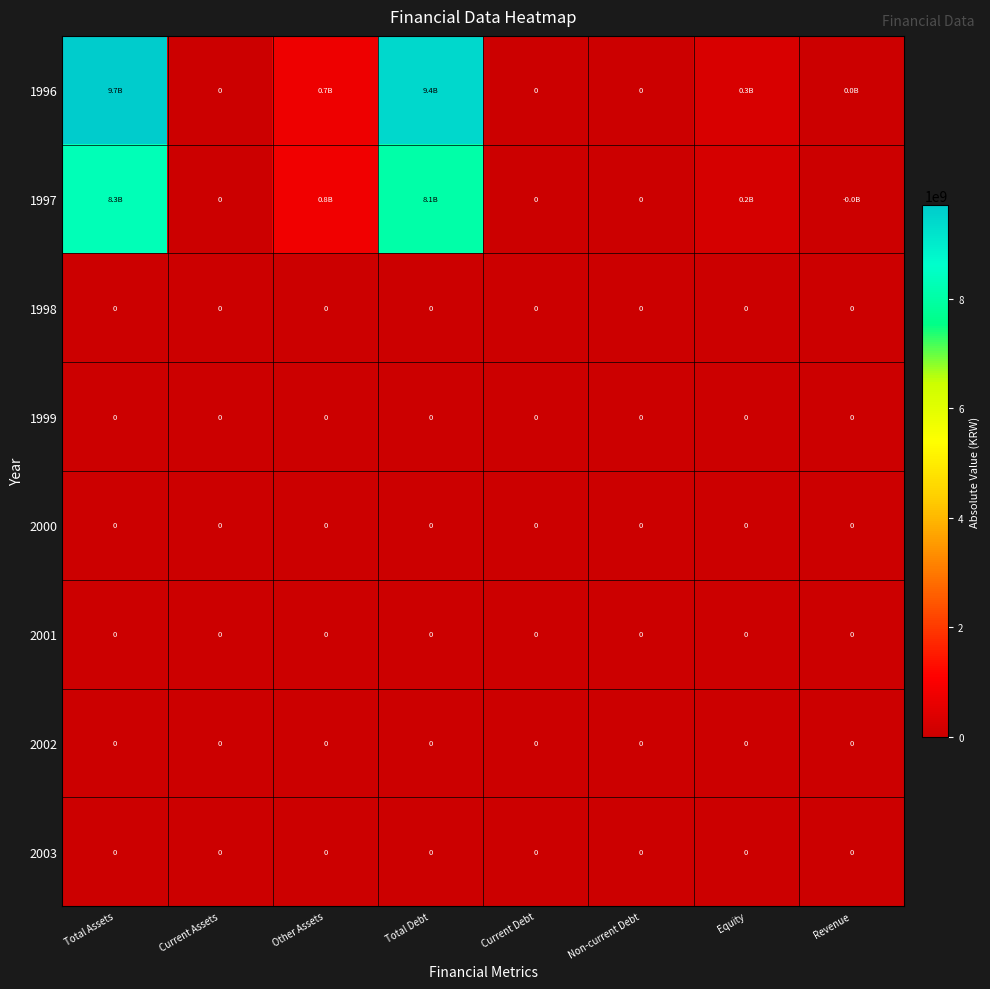

The value of 2002 at Current Debt is 0. True or false?

True